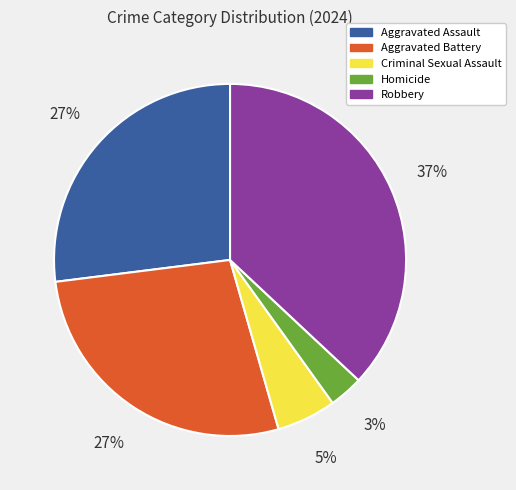

To the nearest percent, what is the difference between the Robbery and Aggravated Battery slice percentages?

10%